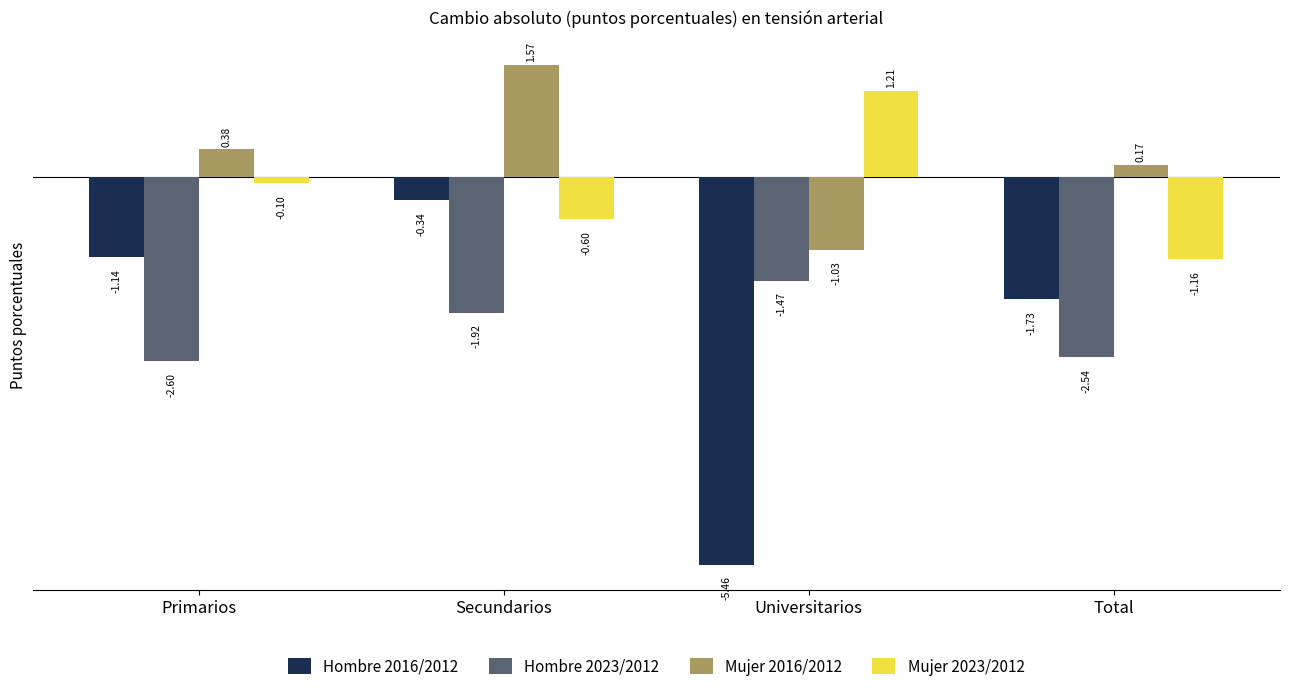

What is the difference between the maximum and minimum values in the Mujer 2023/2012 series?

2.4